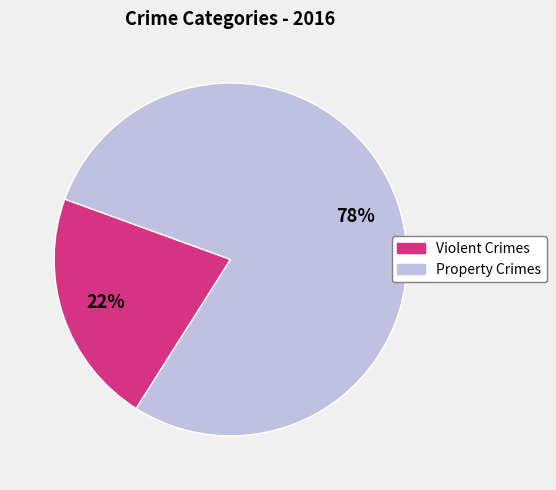

Does any single category account for the majority?

Yes